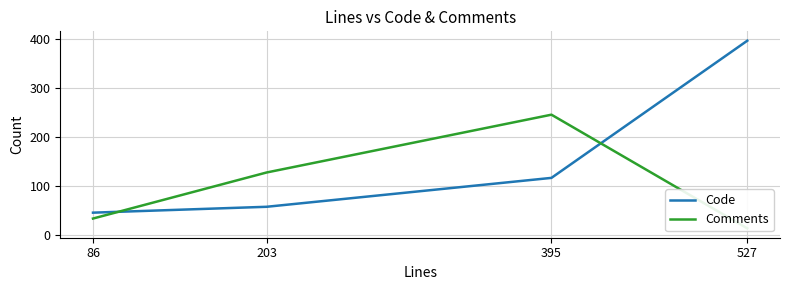

At which label does Comments first exceed 127?

395